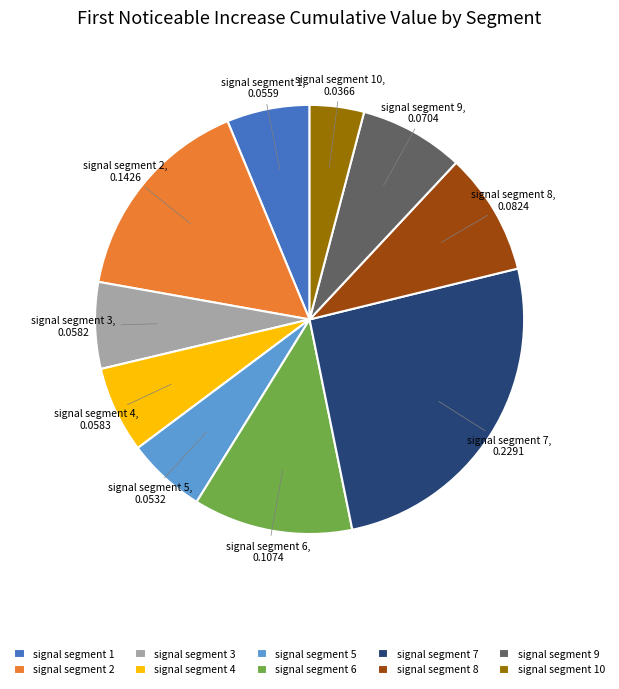

What is the largest slice in the pie chart?

signal segment 7